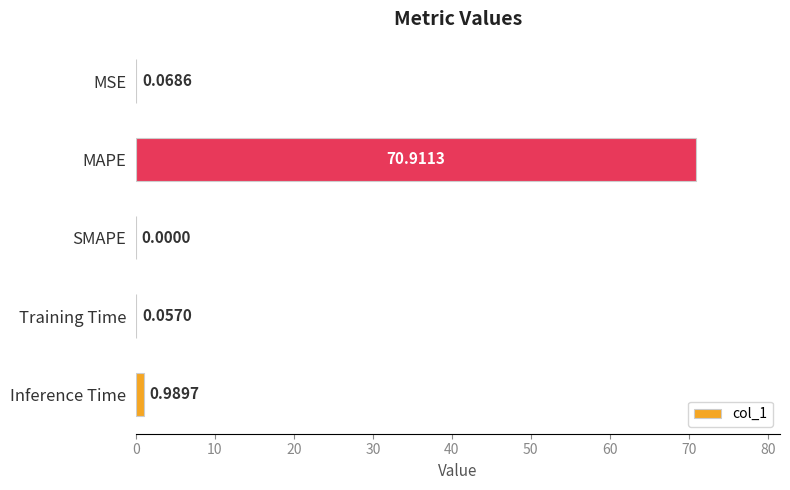

At which category does the chart reach its peak across all series?

MAPE